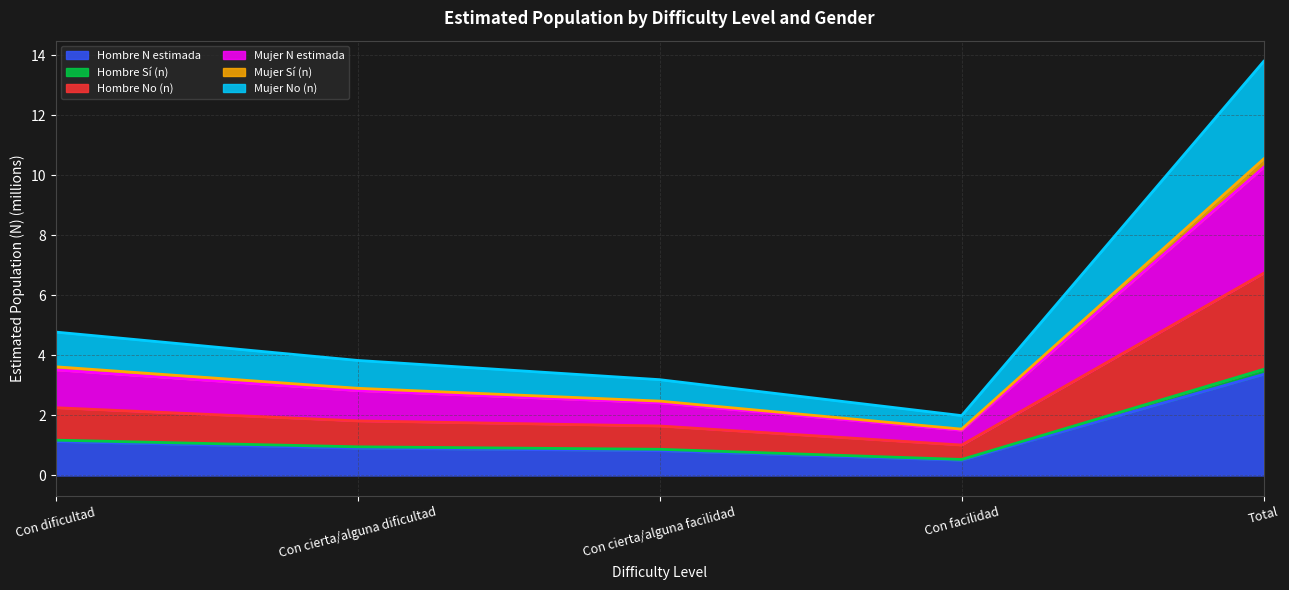

Which series has the widest spread of values?

Mujer N estimada